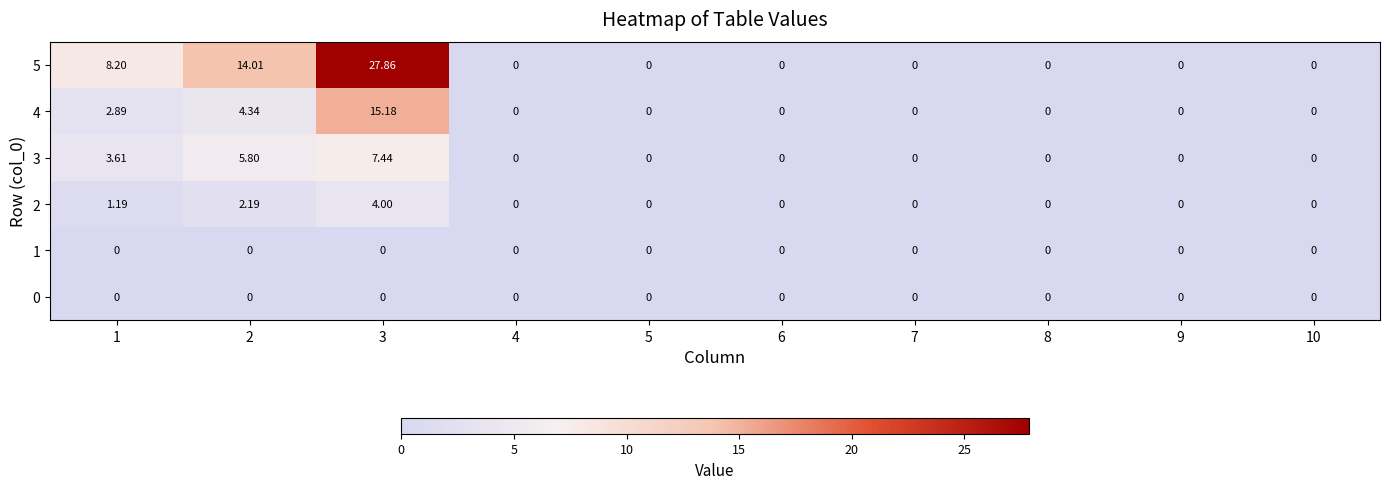

Is the value of 4 at 8 greater than the value of 5 at 2?

No